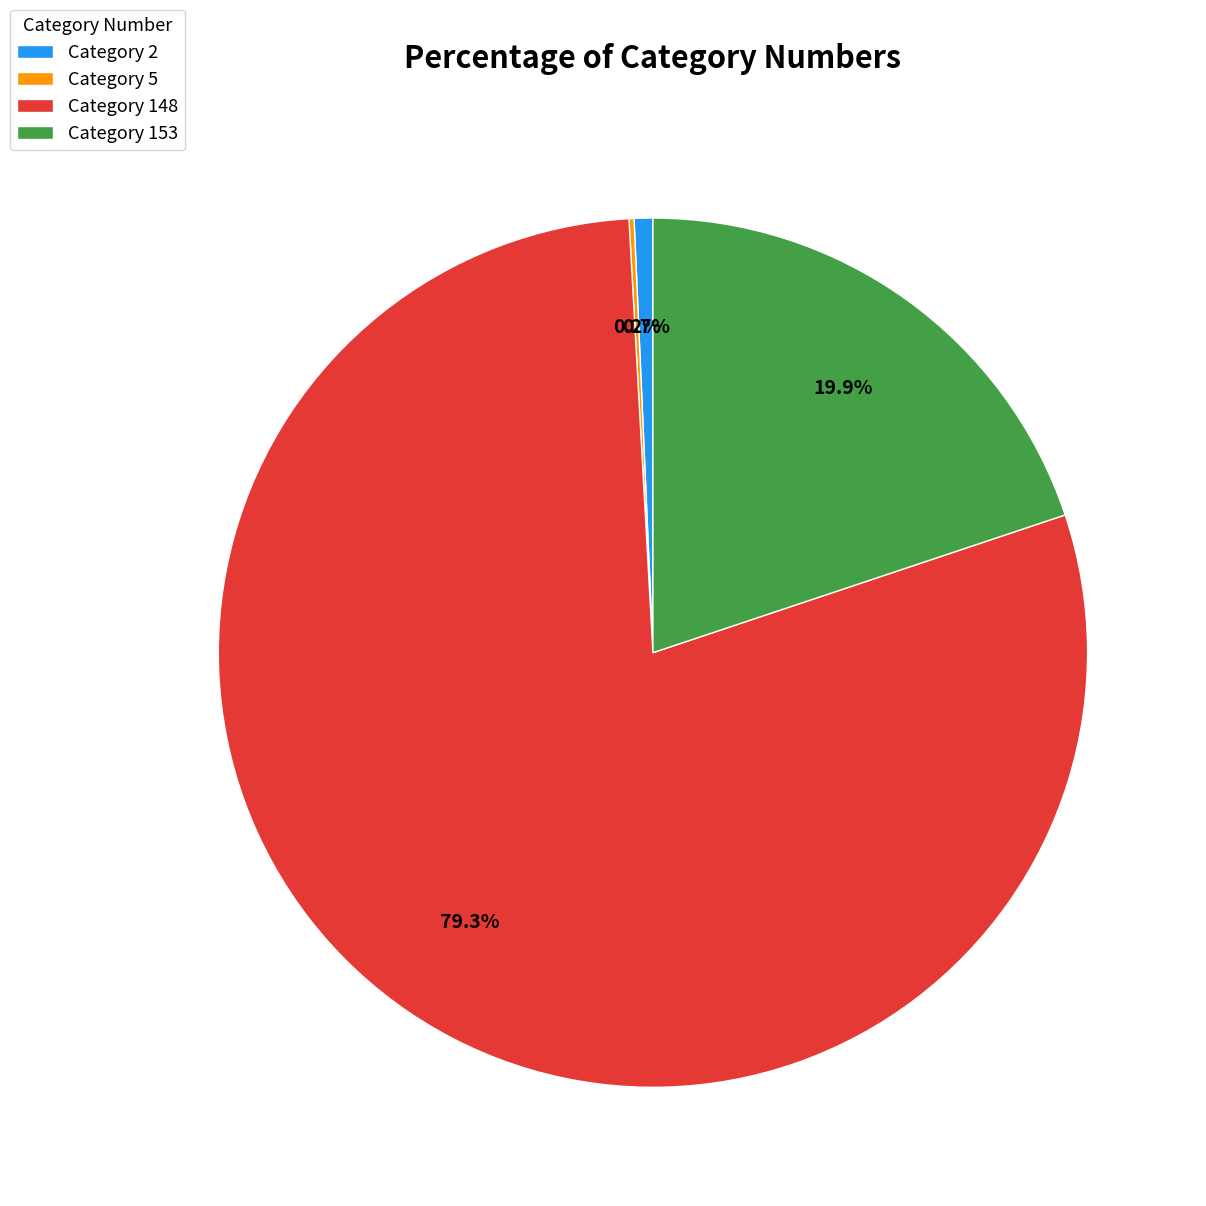

What portion of the pie excludes Category 153?

80.1%